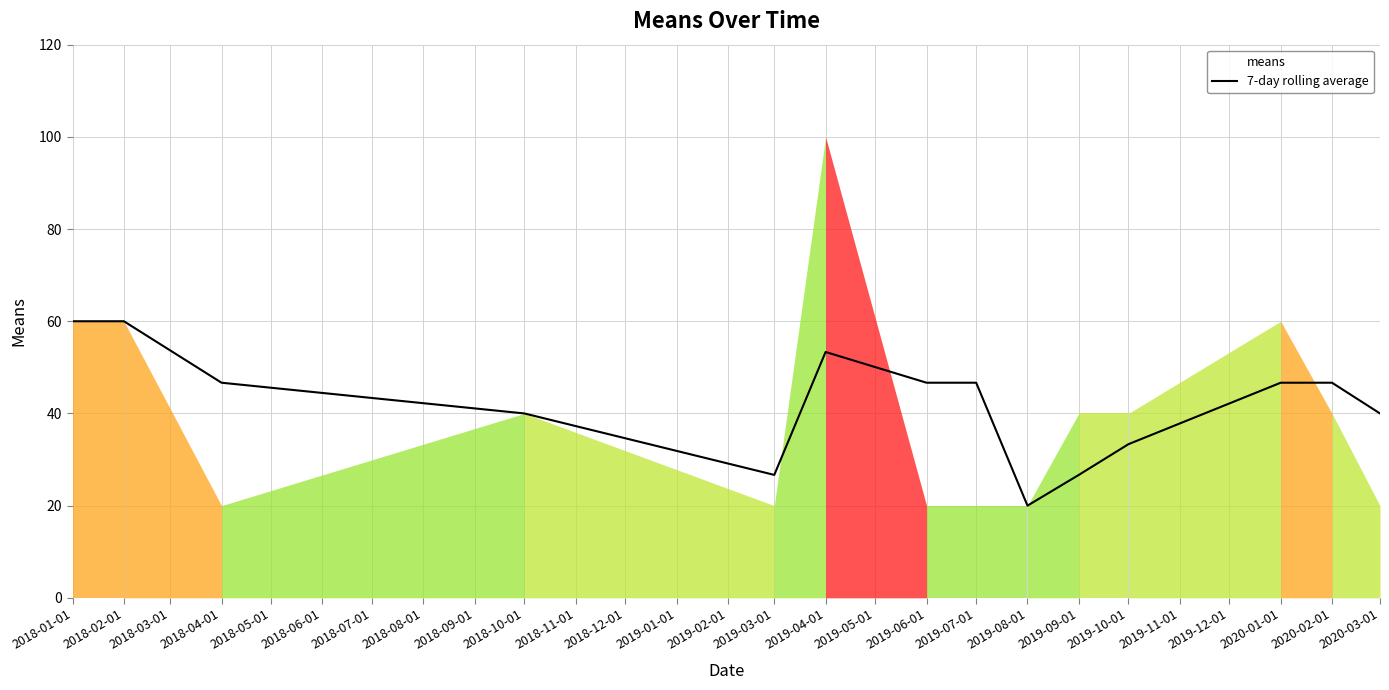

What is the difference between the maximum and second lowest values?

33.3